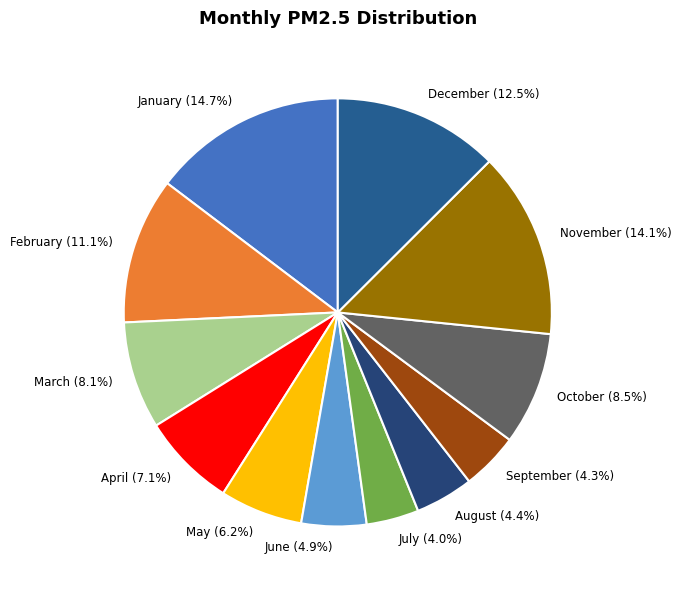

To the nearest percent, what is the difference between the largest and smallest slice percentages?

11%